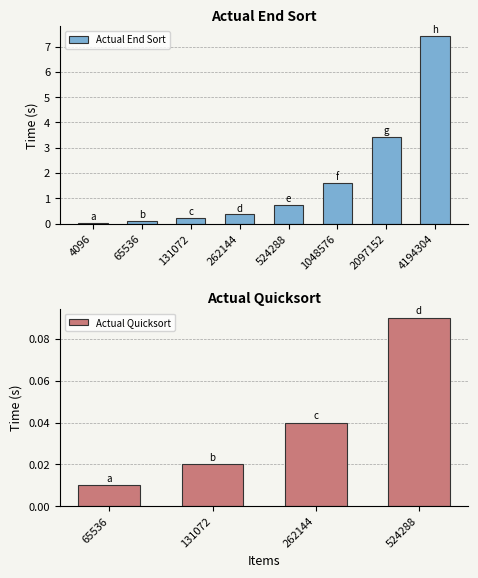

How many Actual Quicksort values are between 0 and 1?

4